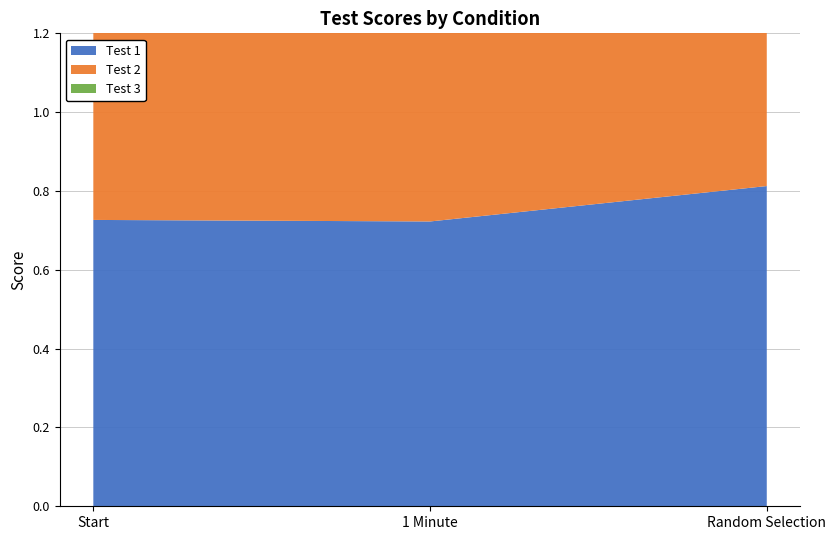

Reading left to right, list all the values displayed in this chart.

Test 1: Start=0.7	1 Minute=0.7	Random Selection=0.8
Test 2: Start=0.7	1 Minute=0.7	Random Selection=0.7
Test 3: Start=0.8	1 Minute=0.8	Random Selection=0.8